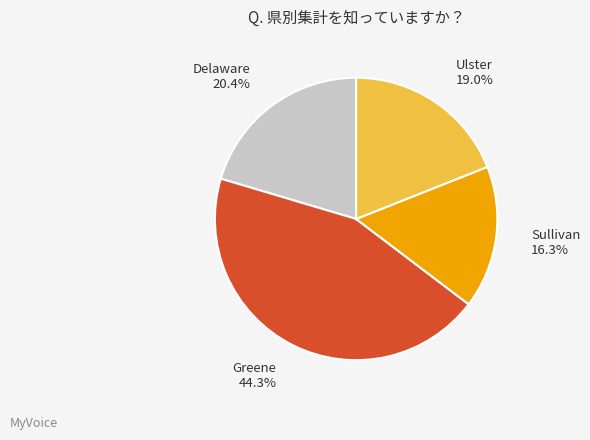

Is the sum of Greene and Delaware greater than half?

Yes